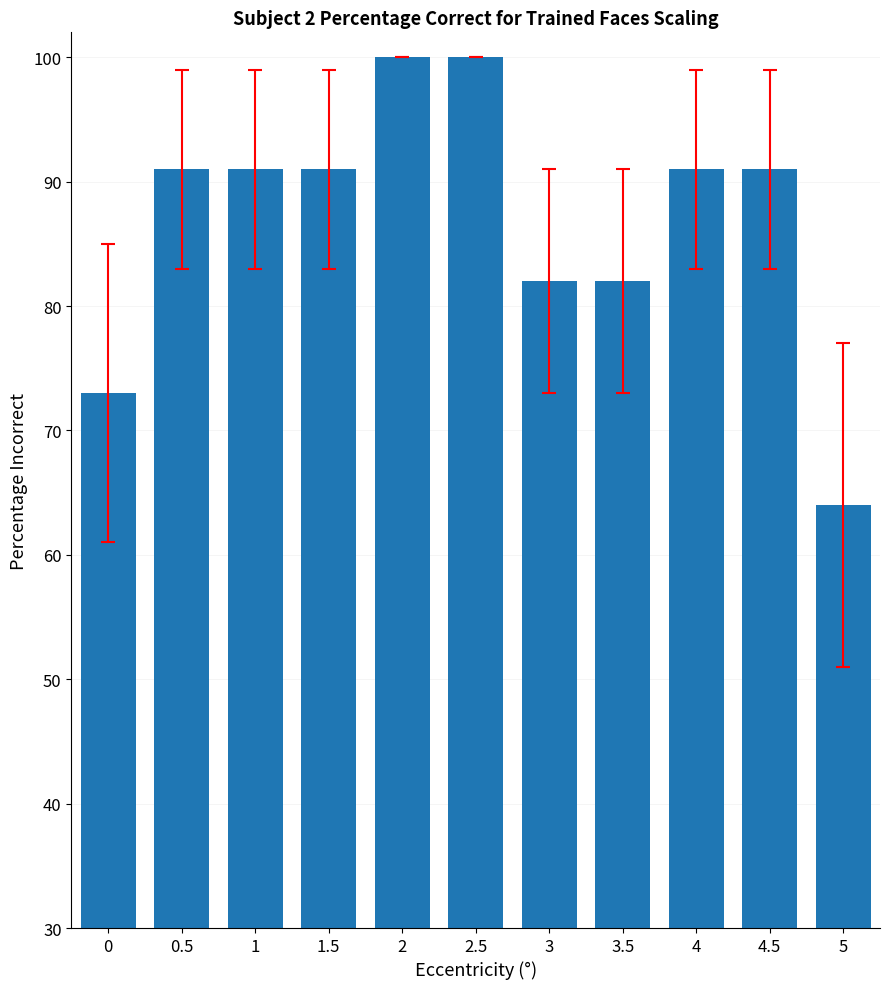

Is it true that the value at 0 is 73?

True